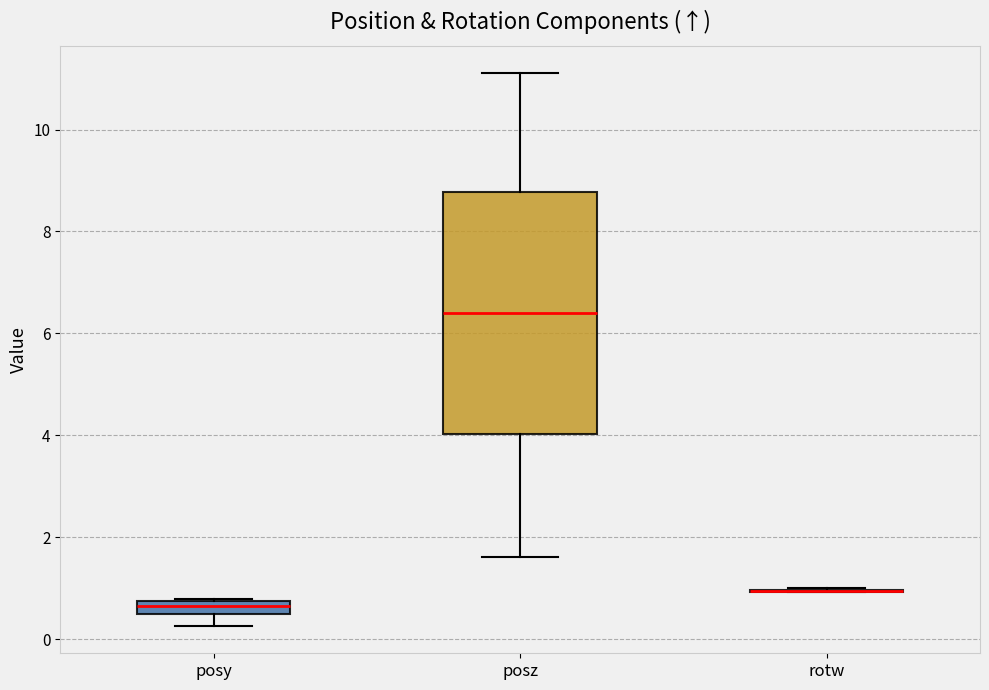

Comparing the boxes themselves (not the whiskers), which one is the tallest?

posz